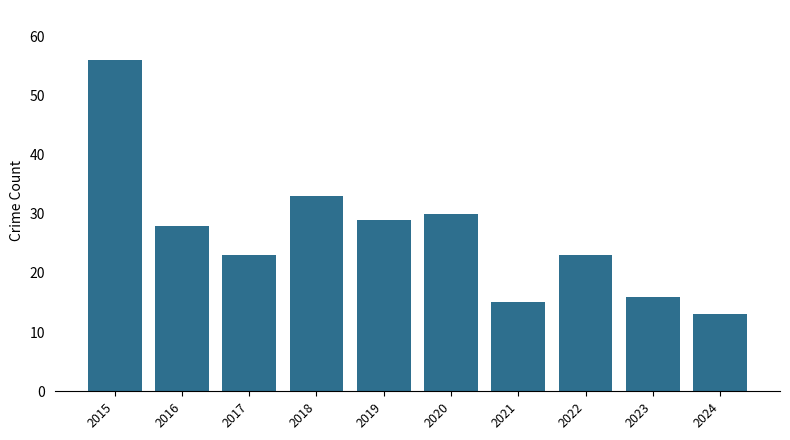

How many bars are there in total?

10